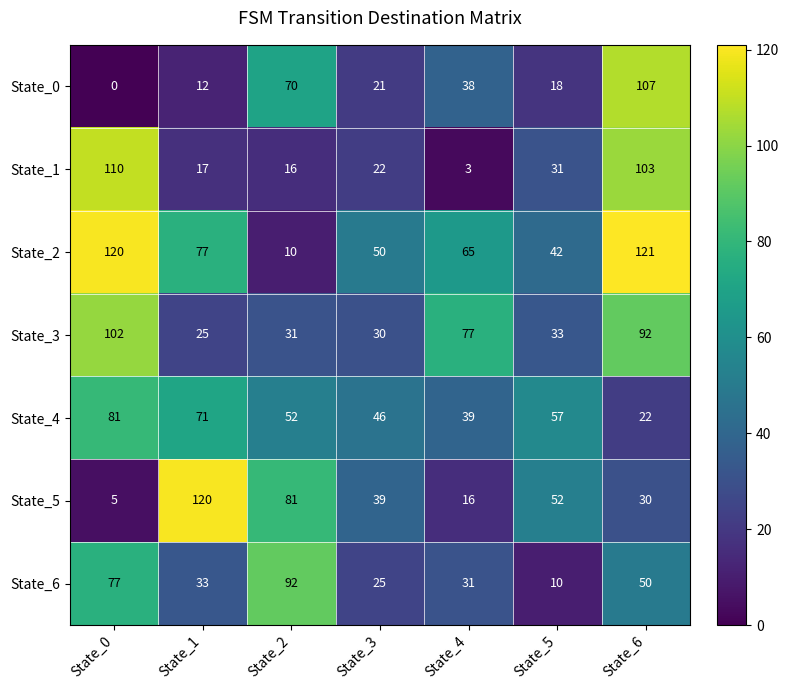

Where is State_3 nearest to the value 63?

State_4